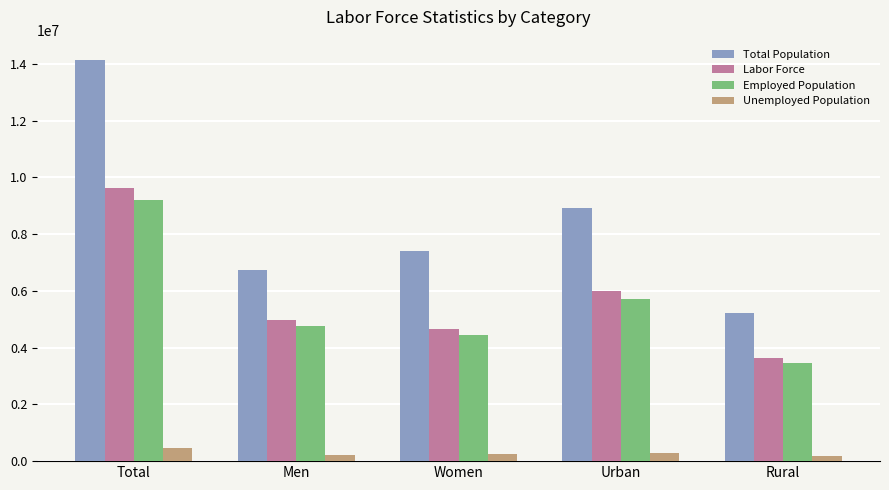

At which category is the sum across all series the highest?

Total